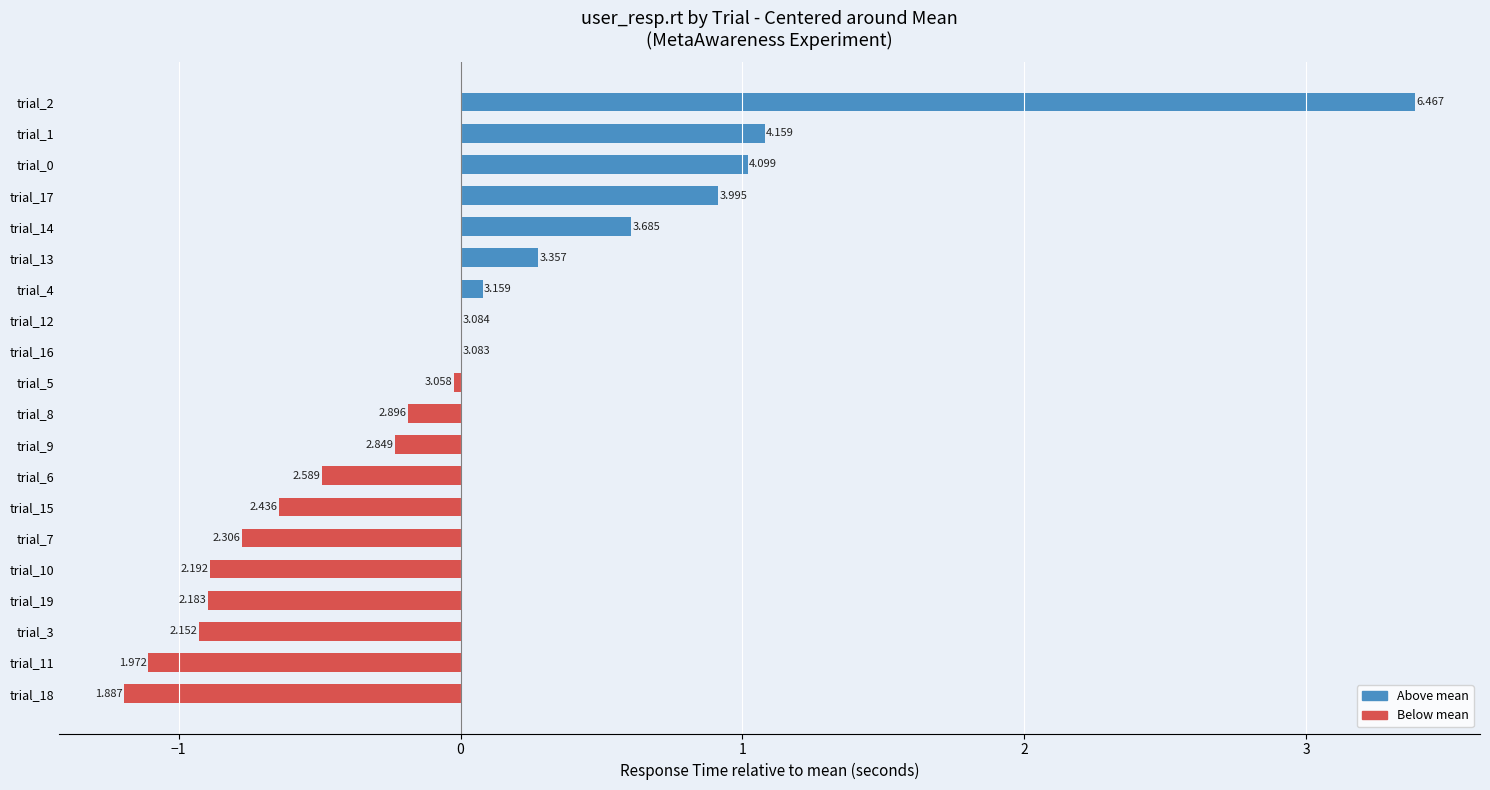

Does the chart contain stacked bars?

No